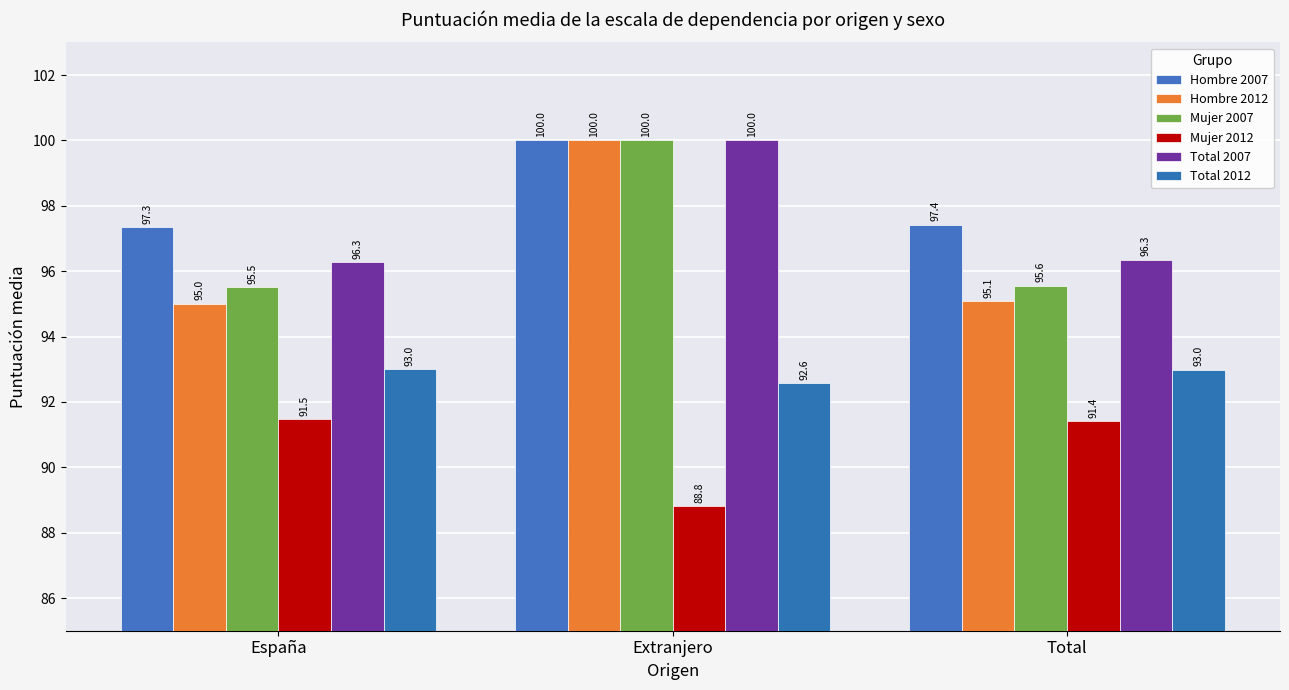

What is the label of the 2nd bar from the left?

Extranjero